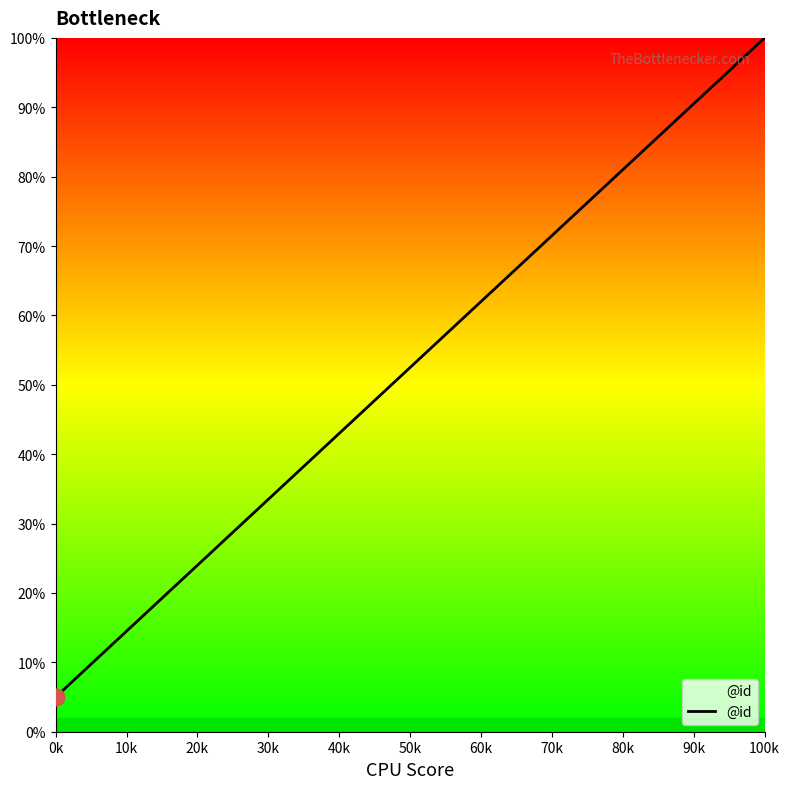

Does the chart have visible grid lines?

No